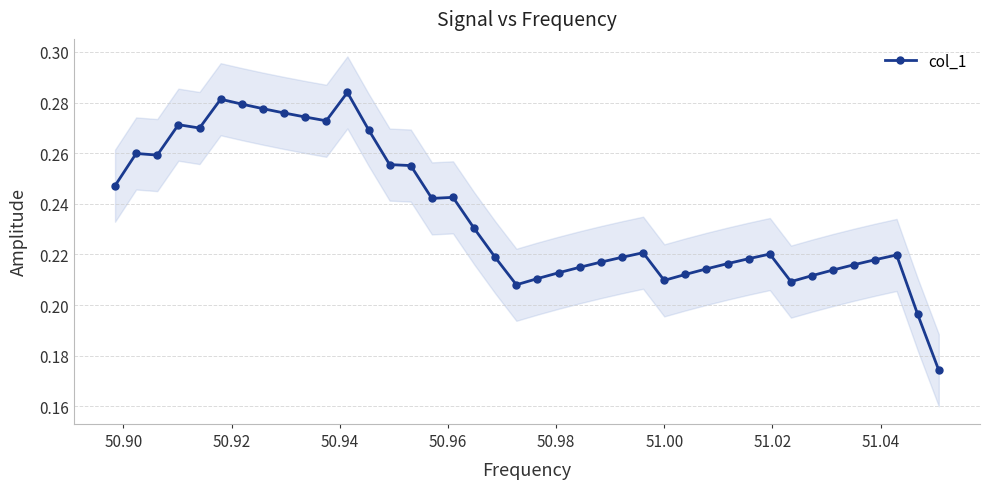

True or false: there are more than 1 points higher than both neighbors.

True